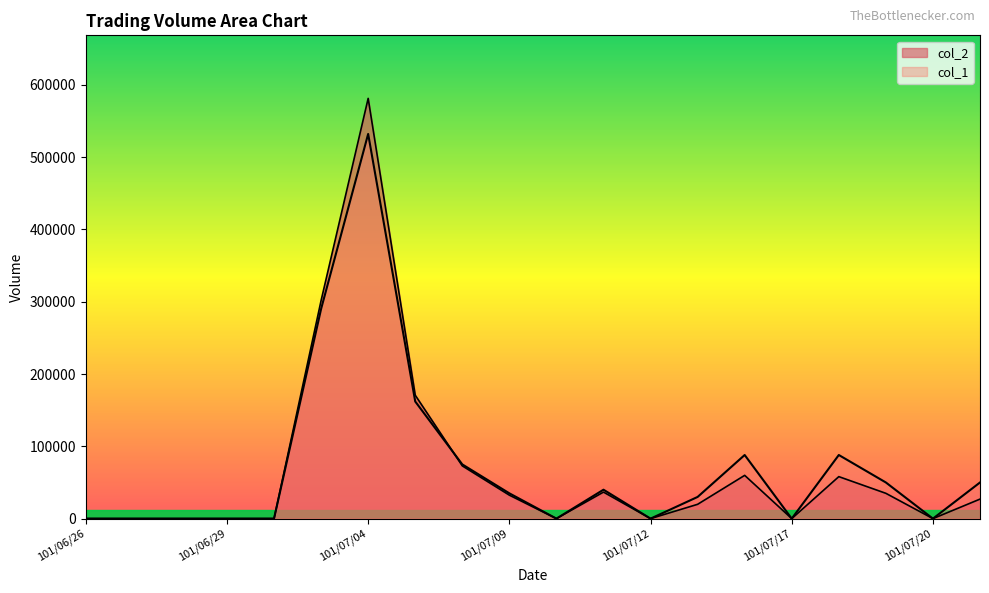

After their last crossing, which series has the higher values: col_2 or col_1?

col_1